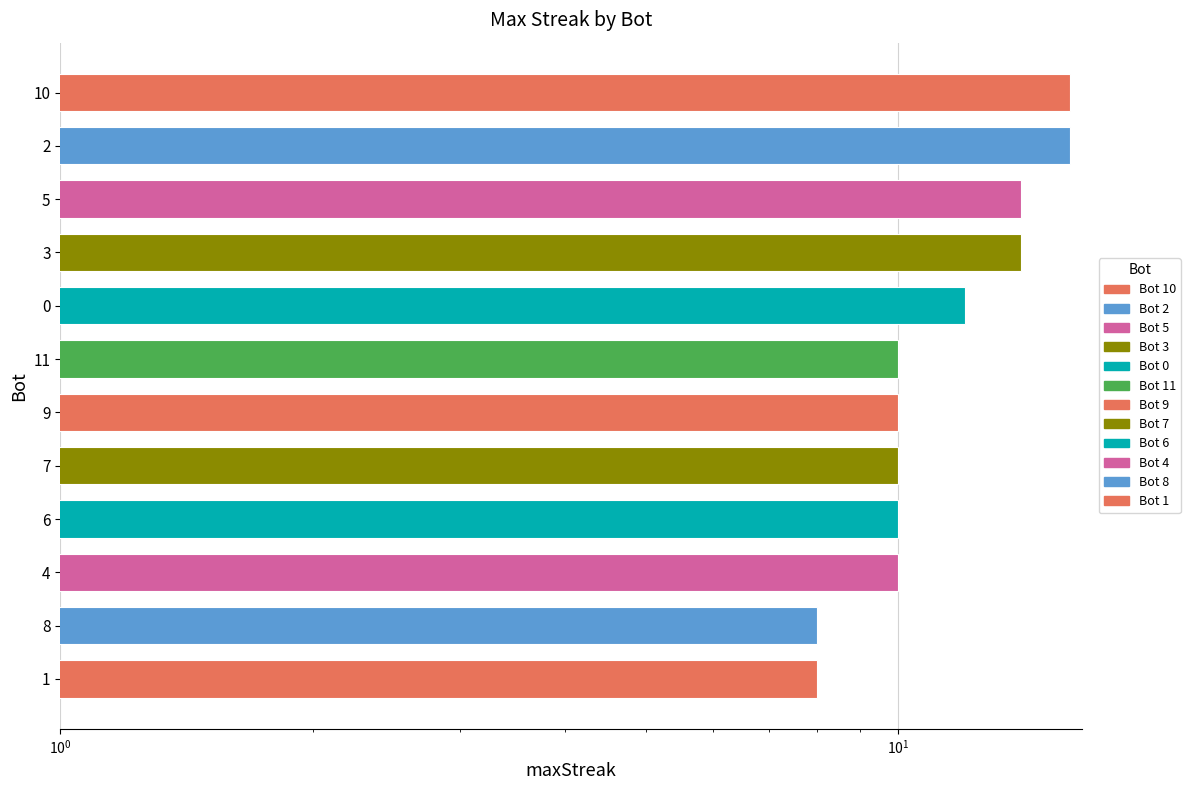

Count the number of categories in the chart.

12